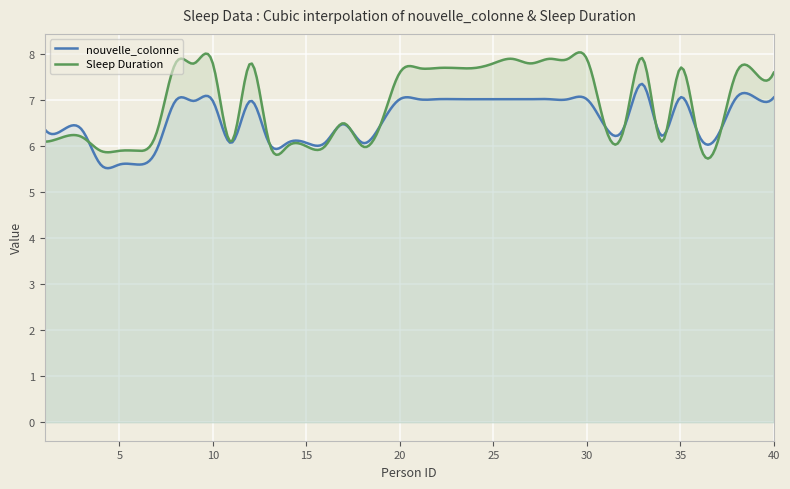

At which label does nouvelle_colonne first exceed 6?

1